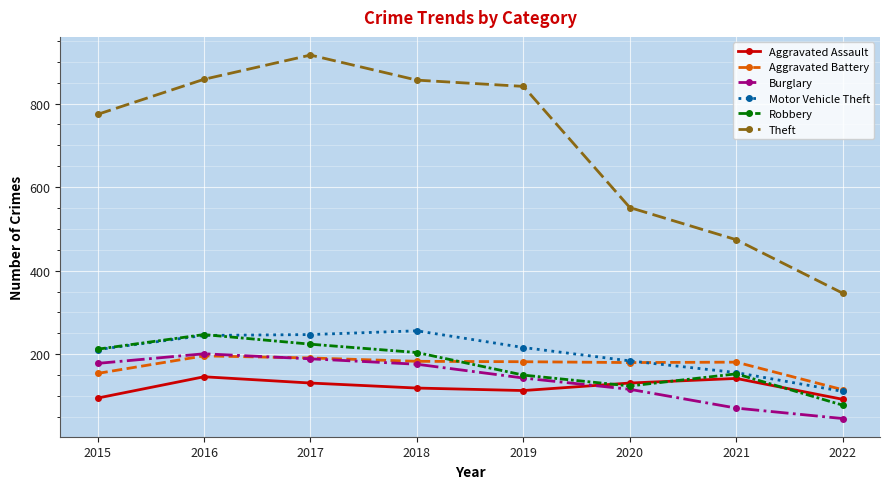

What is the total value across all series at 2015?

1624